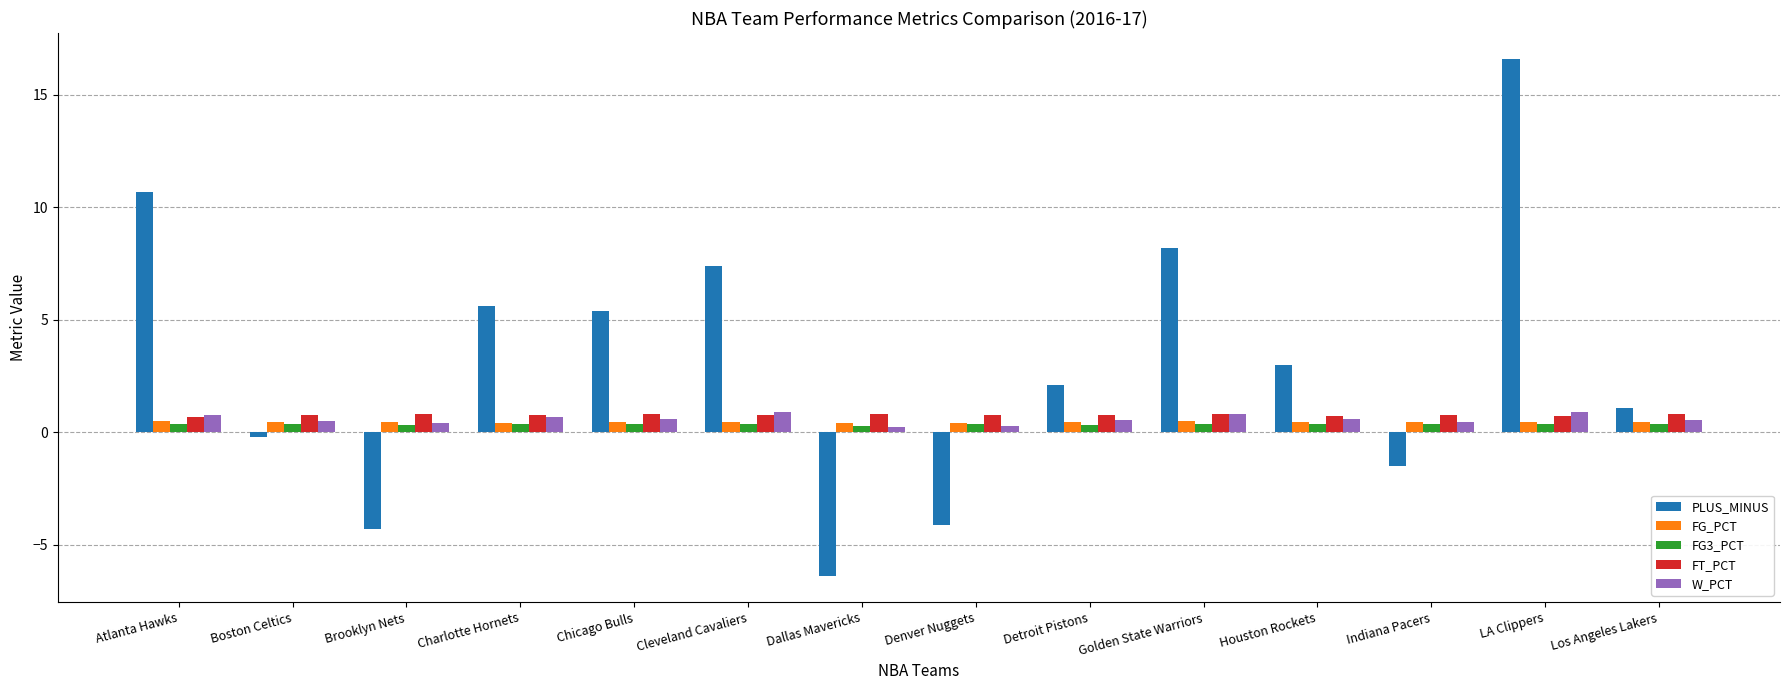

At which category does the chart reach its minimum across all series?

Dallas Mavericks